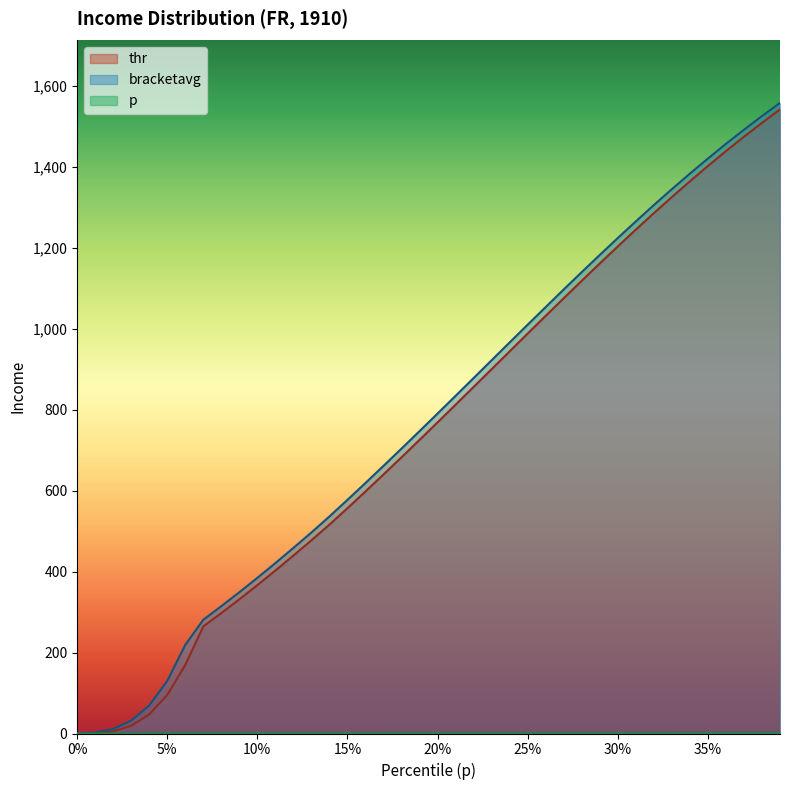

What are all the series names shown in the legend?

p, thr, bracketavg